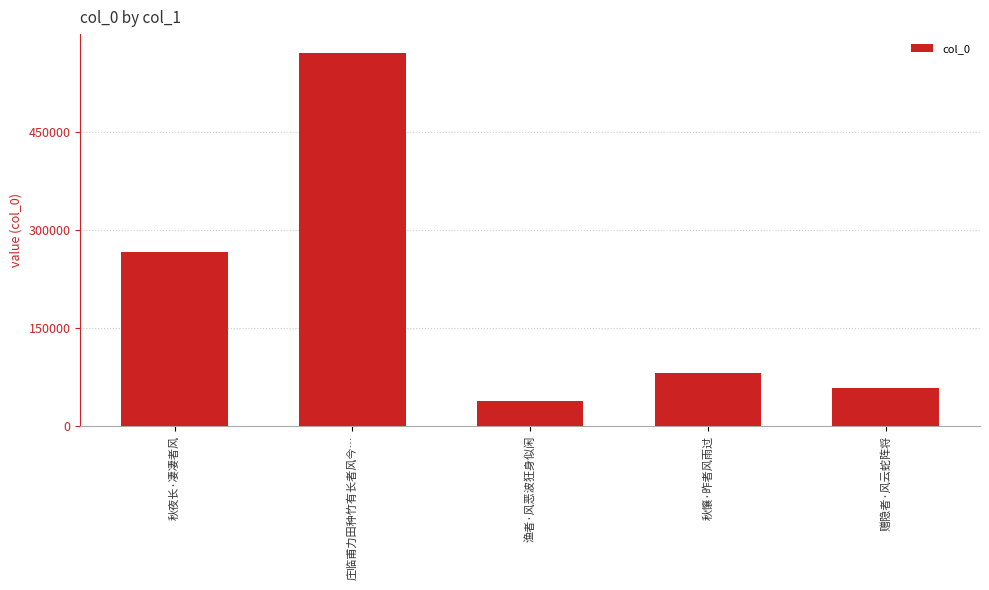

The value at 赠隐者·风云蛇阵将 is 58395. True or false?

True